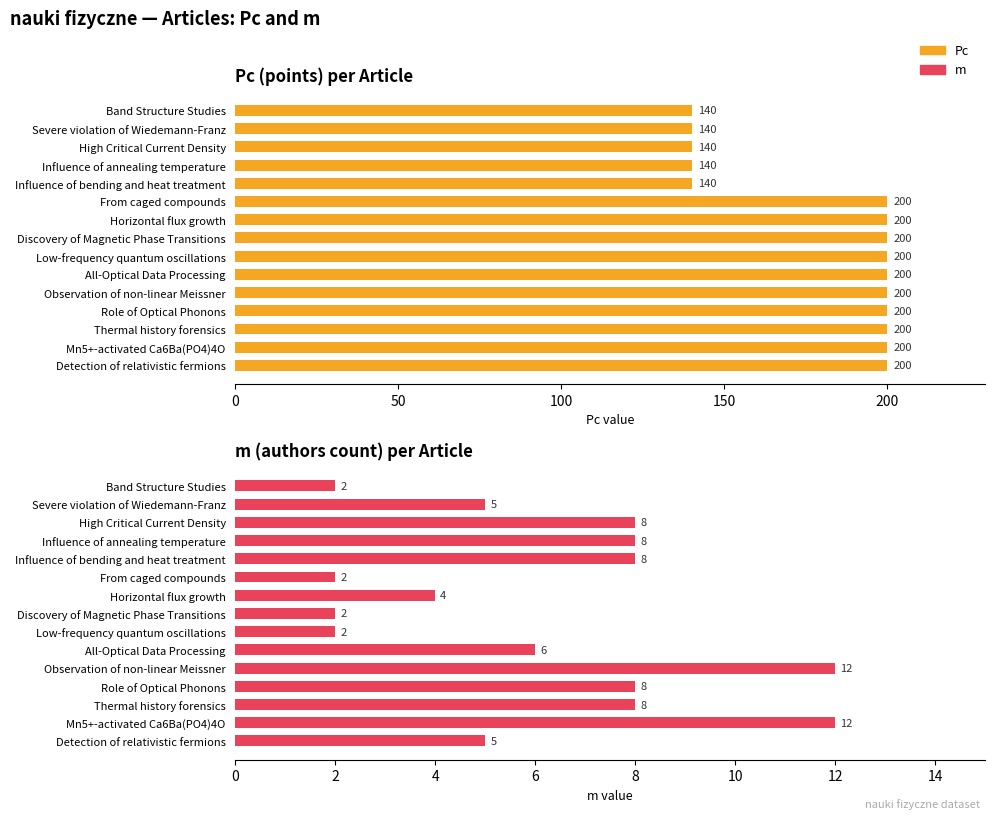

What is the approximate value of m at Influence of bending and heat treatment?

8